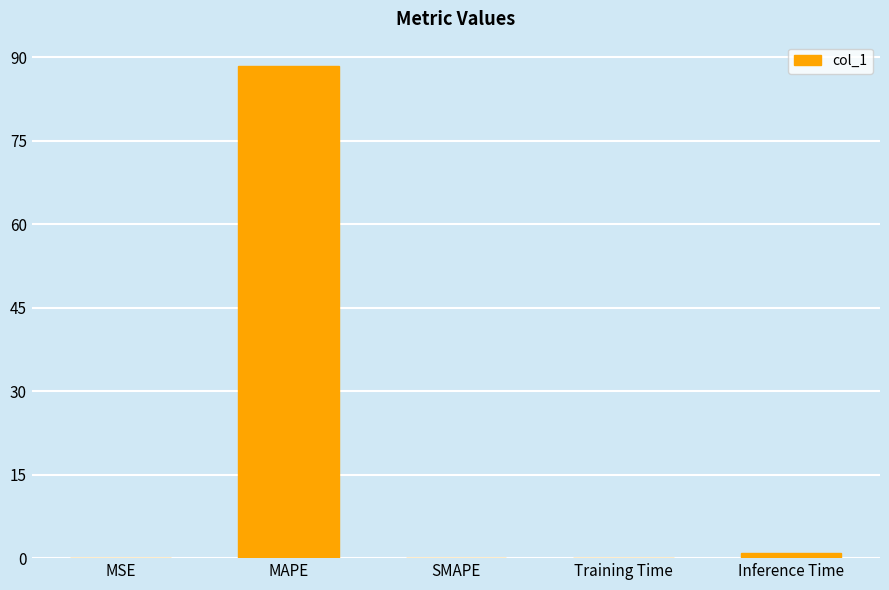

What is the sum of all values?

89.5